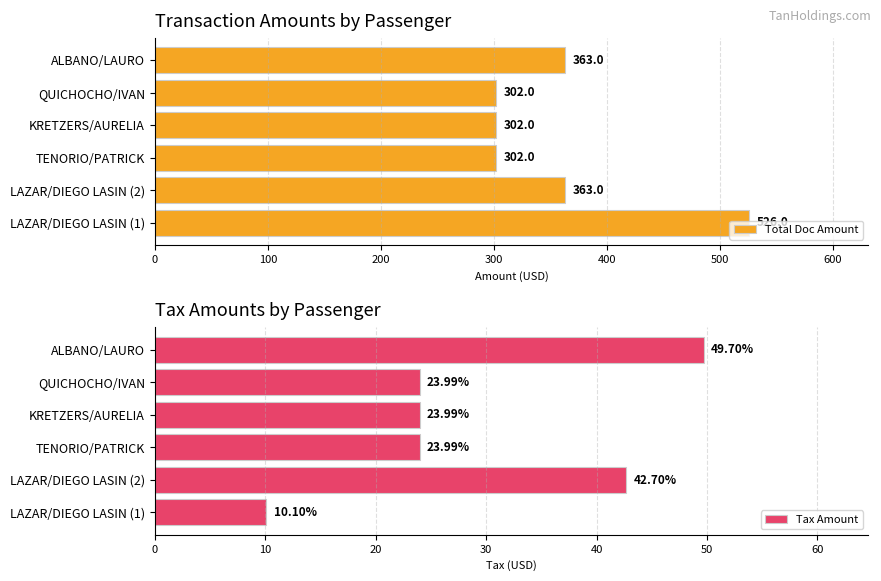

What is the difference between the Total Doc Amount values at TENORIO/PATRICK and LAZAR/DIEGO LASIN (1)?

224